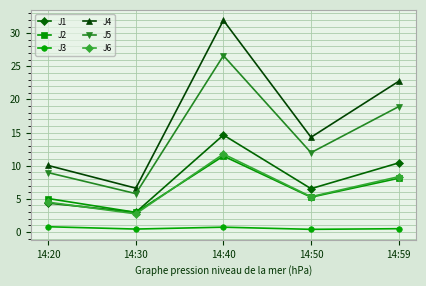

At which category does J5 reach its first local valley?

14:30